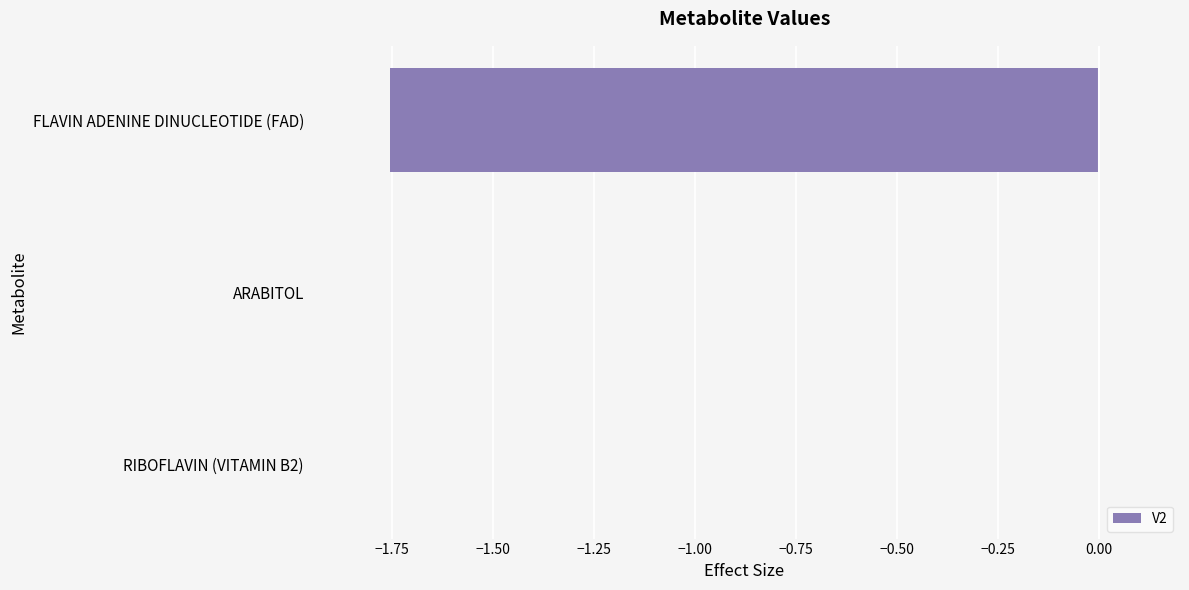

How many values are between -1 and 0?

2